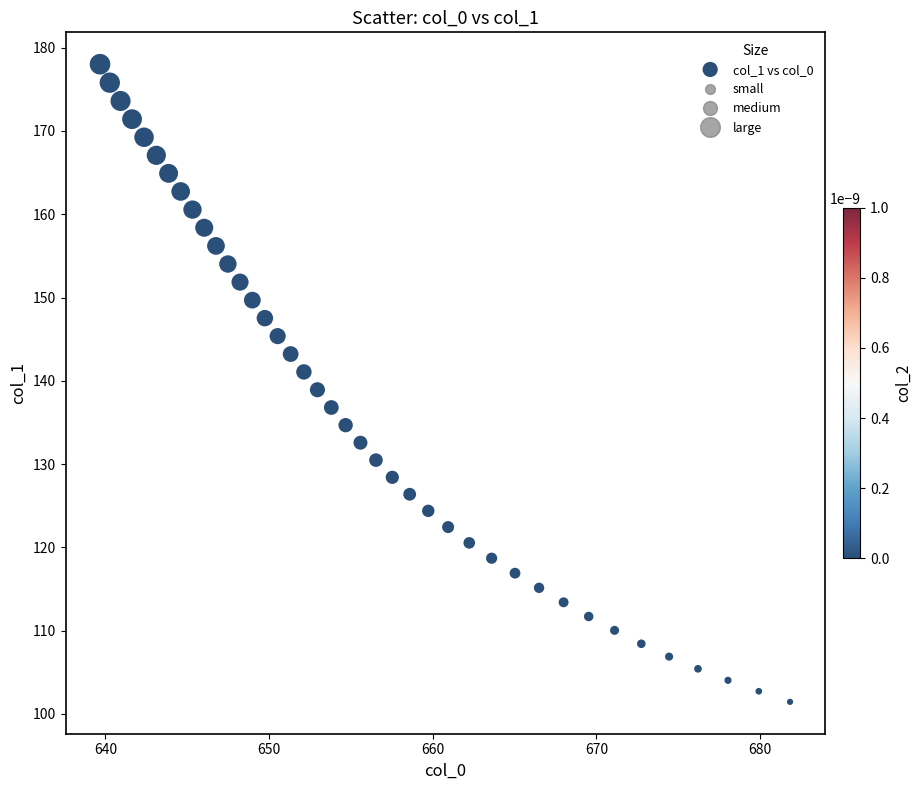

What is the range of X values (max minus min)?

42.2